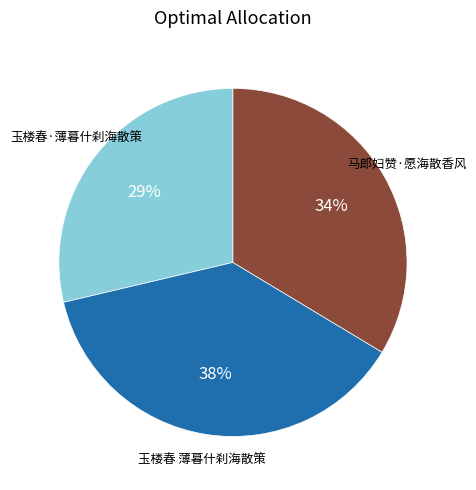

Is 玉楼春 薄暮什刹海散策 the majority of the pie?

No